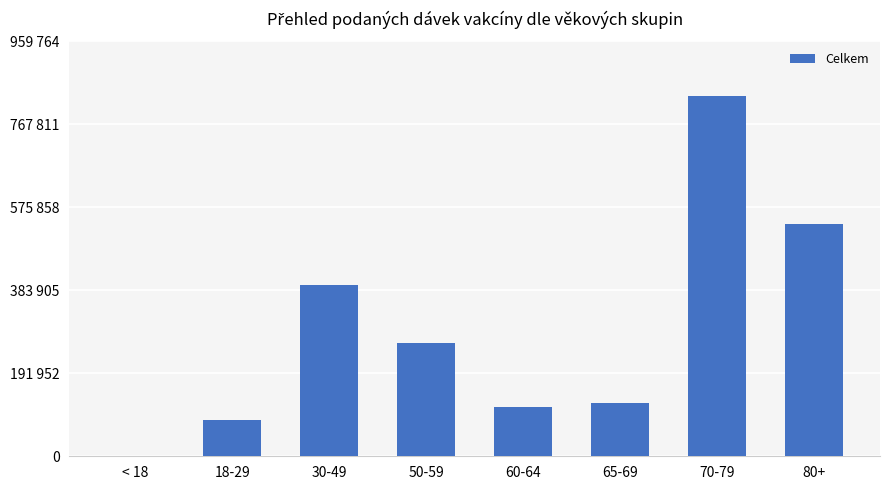

The value at 50-59 is 129164. True or false?

False